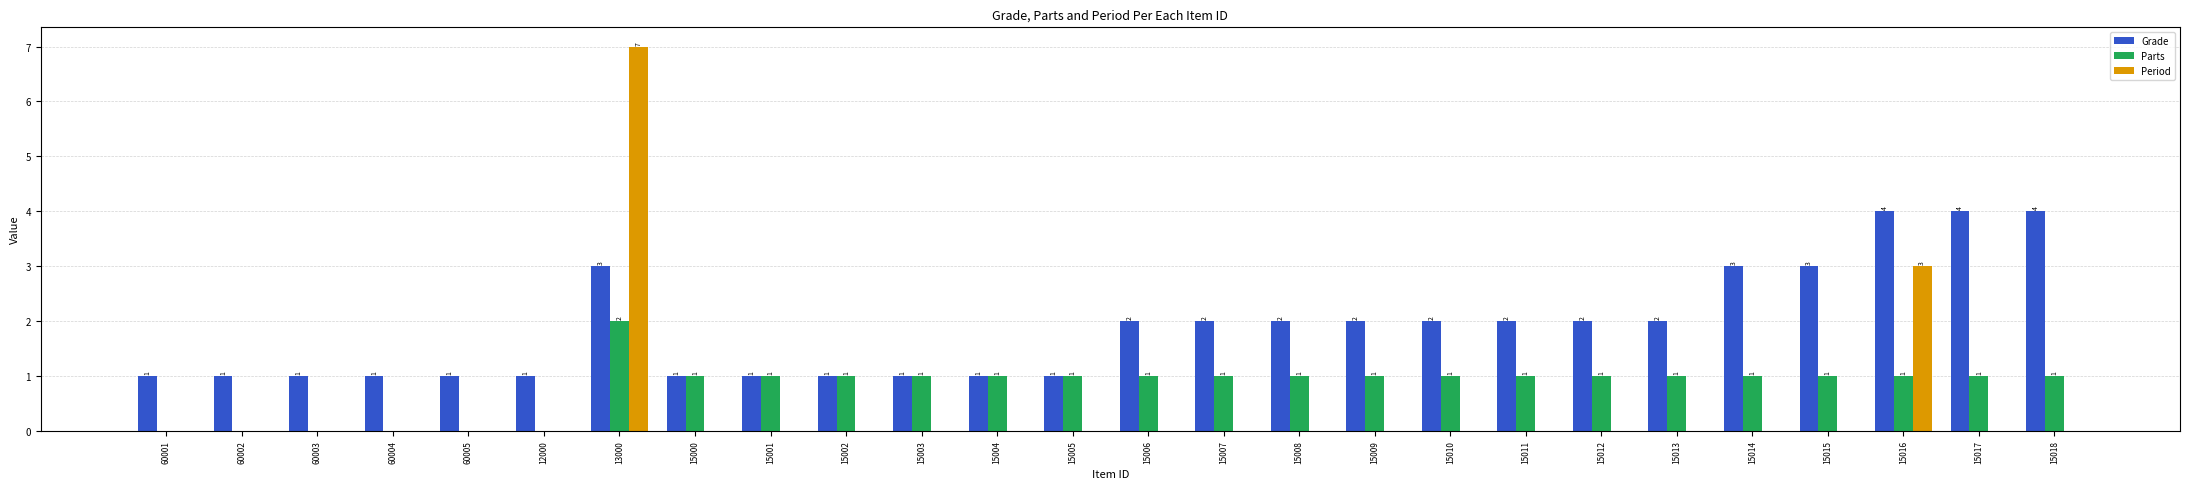

Is it true that Grade equals 1 at 15013?

False